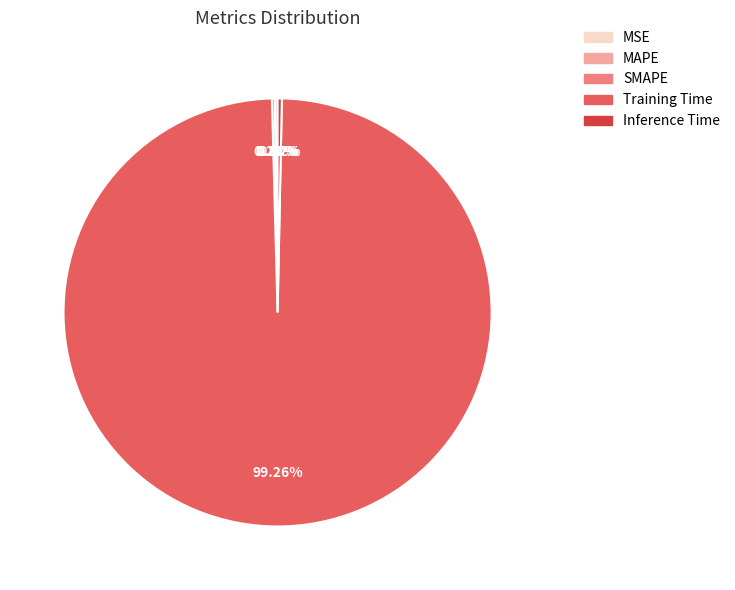

To the nearest percent, what is the average slice percentage?

20%